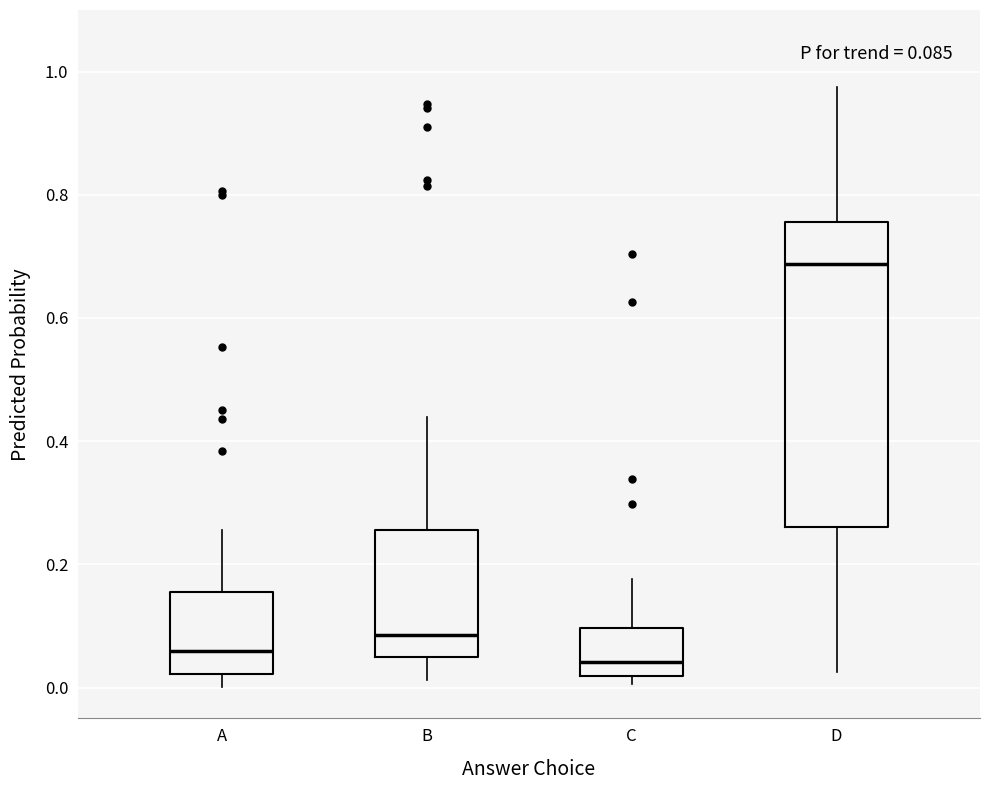

Which box is the tallest, from its lower edge to its upper edge?

D